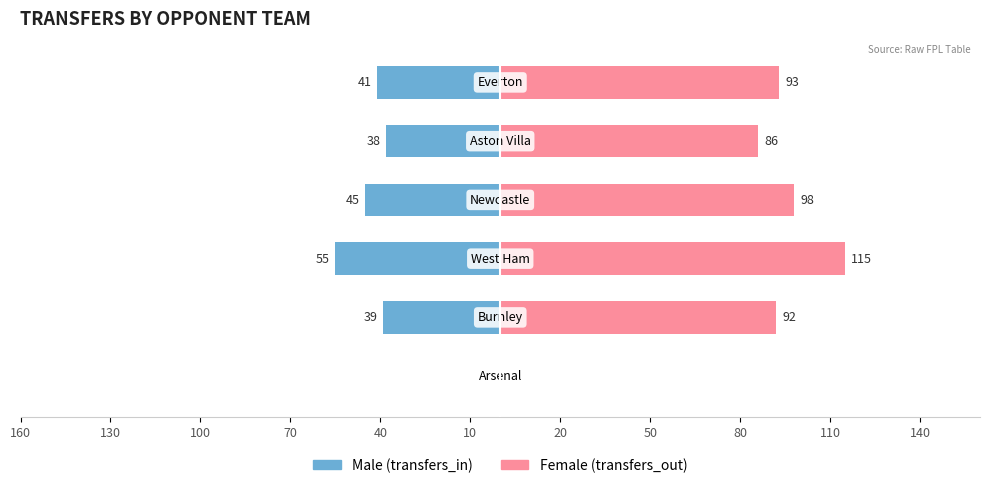

Is the value of Male at 70 greater than the value of Female at 70?

No